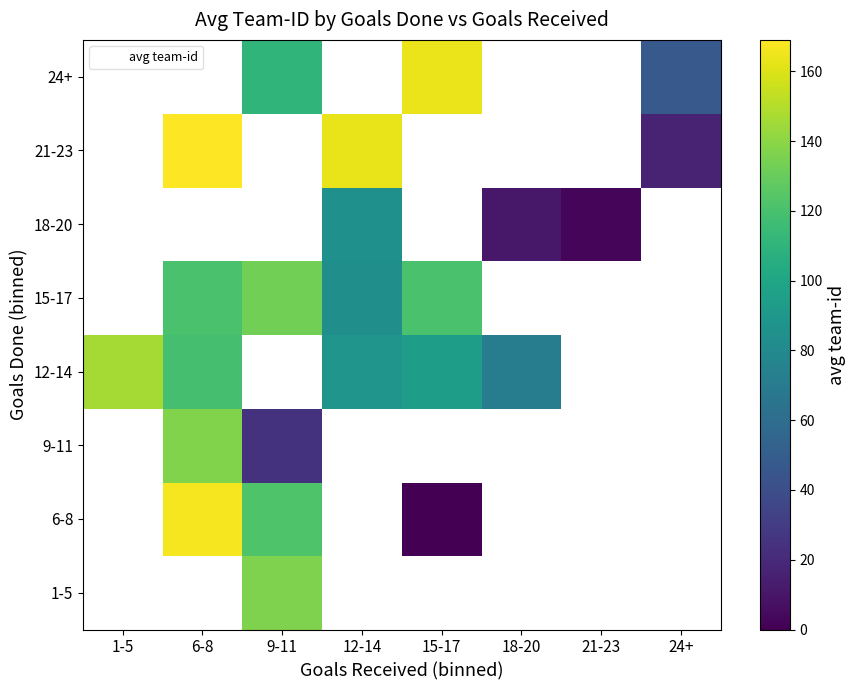

Count the number of categories in the chart.

8